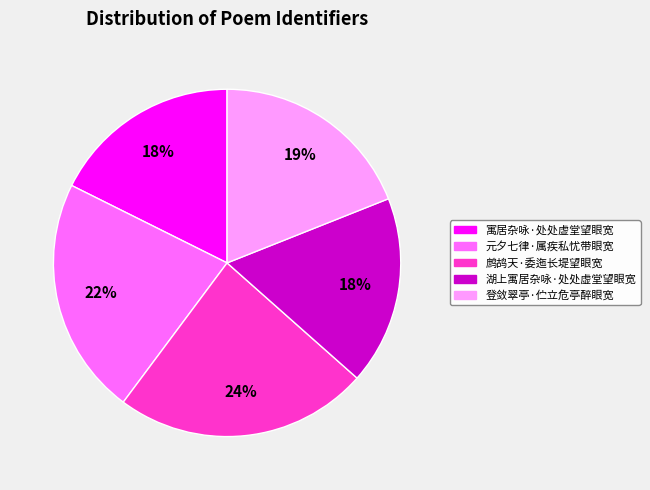

Combined, do 湖上寓居杂咏·处处虚堂望眼宽 and 寓居杂咏·处处虚堂望眼宽 account for over 50%?

No